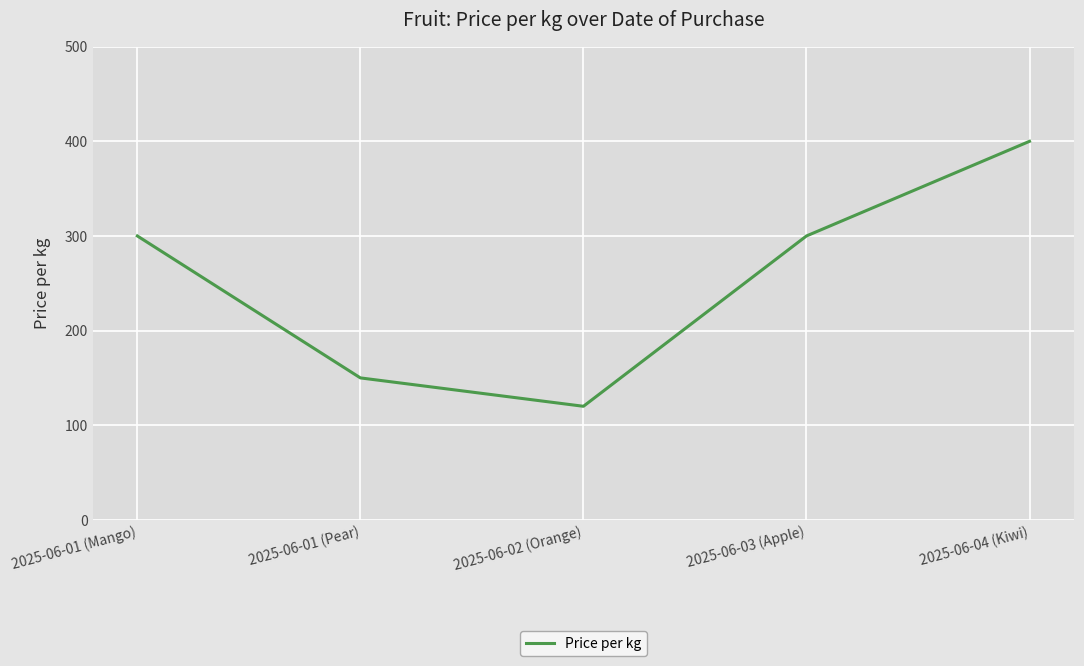

What is the smallest value displayed?

120